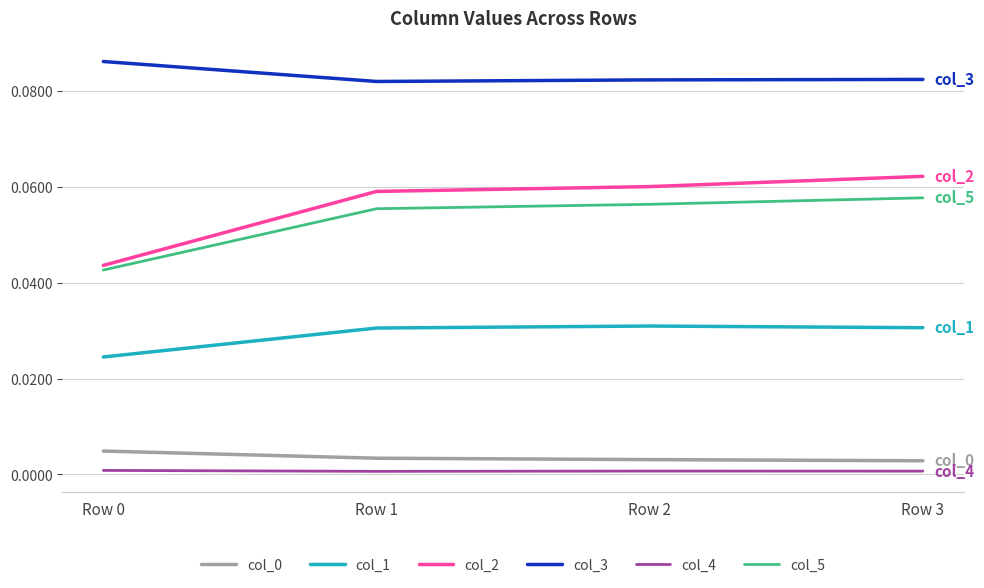

The value of col_1 at Row 3 is 0.0. True or false?

True